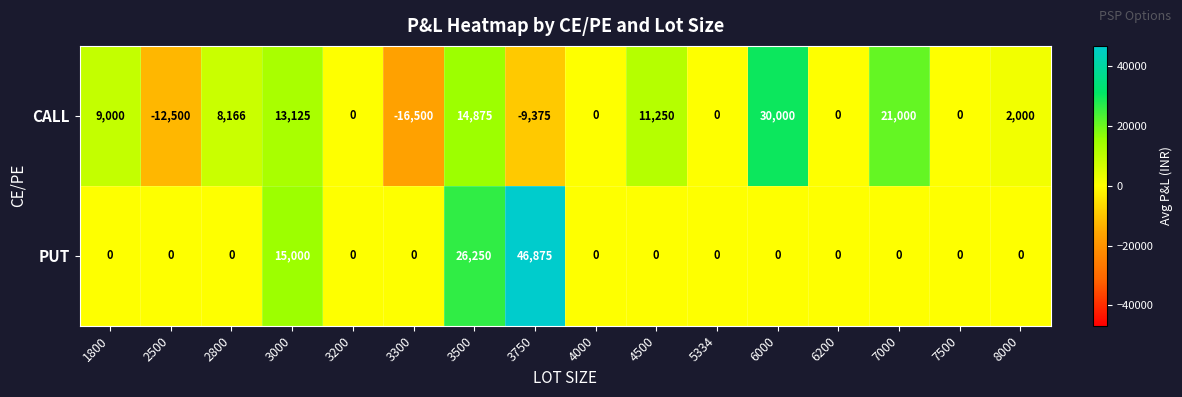

Rank the series by their maximum value, from lowest to highest.

CALL, PUT